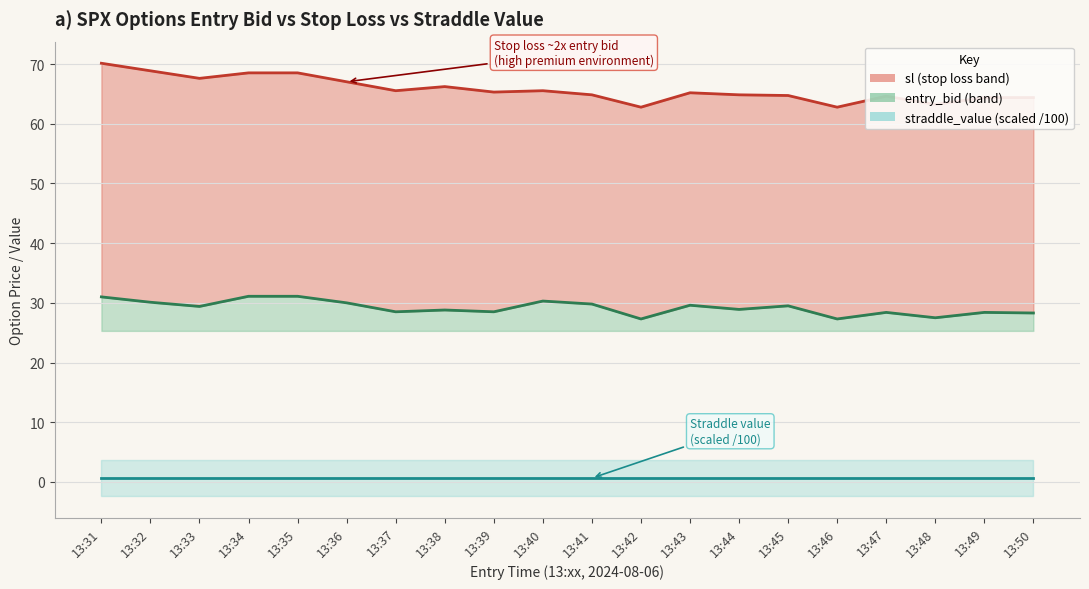

What is the sum of the entry_bid (line) values at 13:36 and 13:40?

60.3